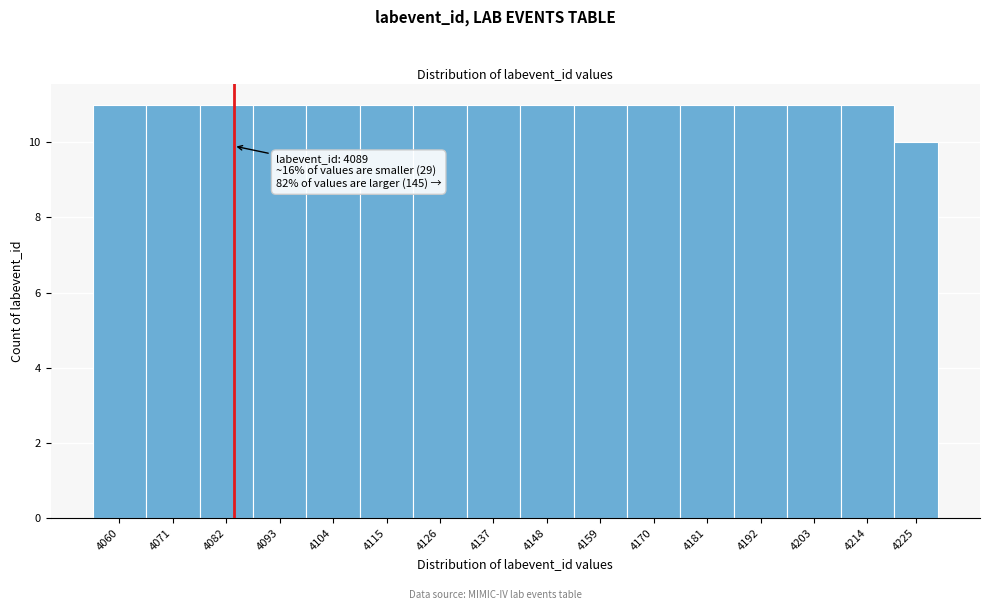

Reading right to left, what are all the values shown in this chart?

4225=10	4214=11	4203=11	4192=11	4181=11	4170=11	4159=11	4148=11	4137=11	4126=11	4115=11	4104=11	4093=11	4082=11	4071=11	4060=11